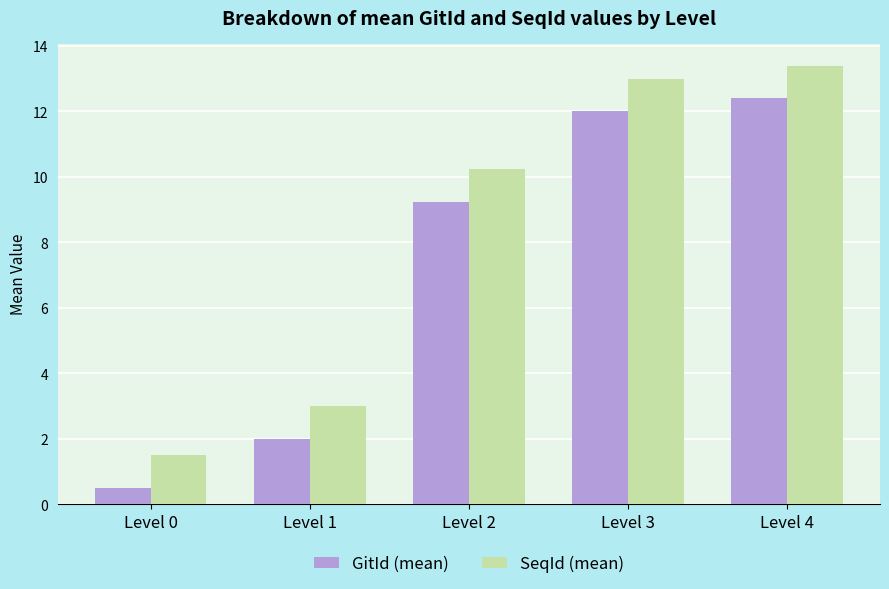

What is the spread (max minus min) of values at Level 3?

1.0